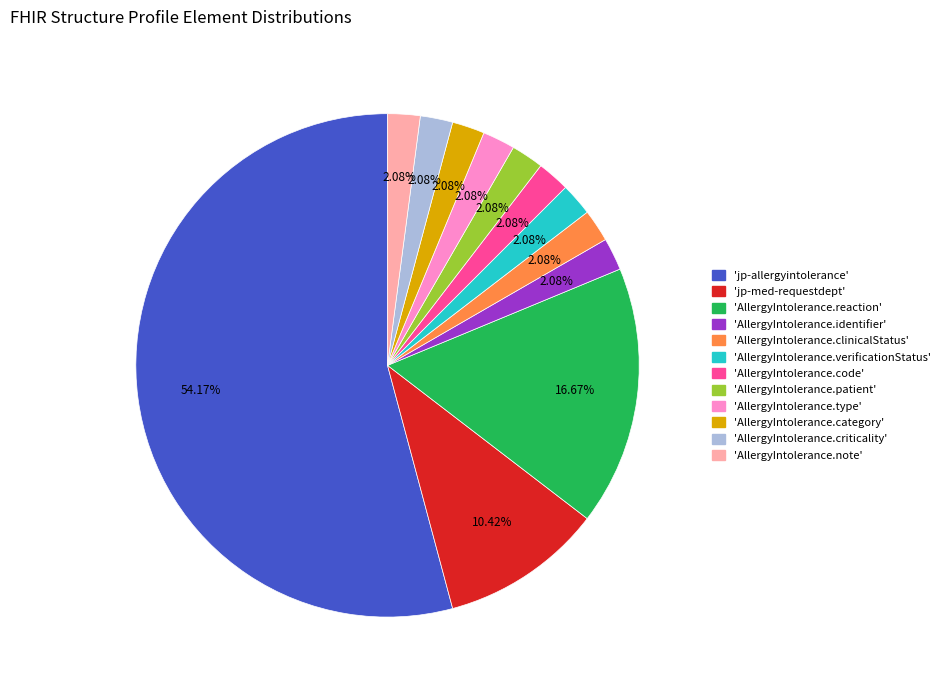

Is there a majority slice in this chart?

Yes